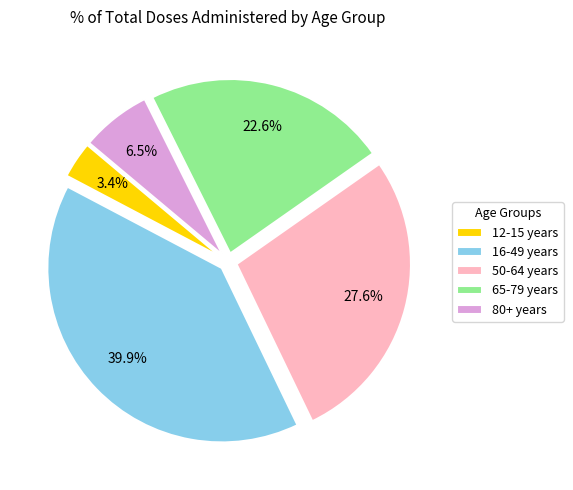

How many slices are in this pie chart?

5